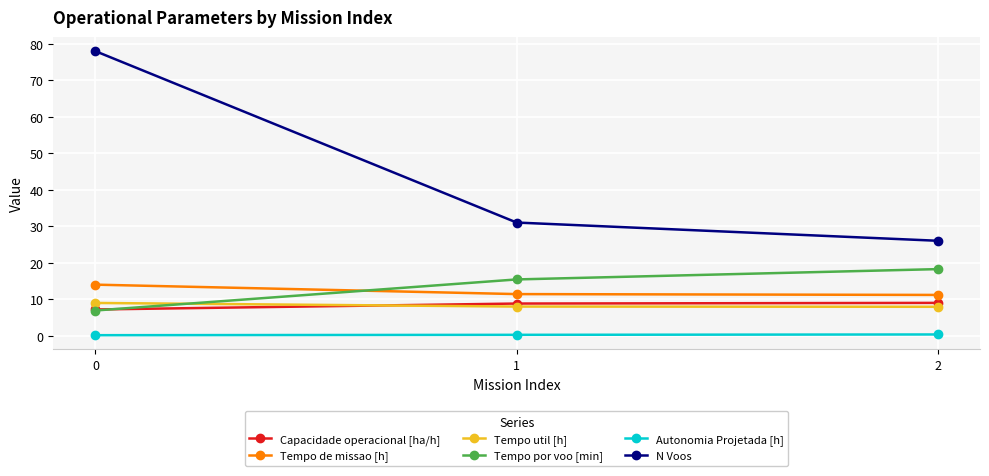

Which series has the widest spread of values?

N Voos